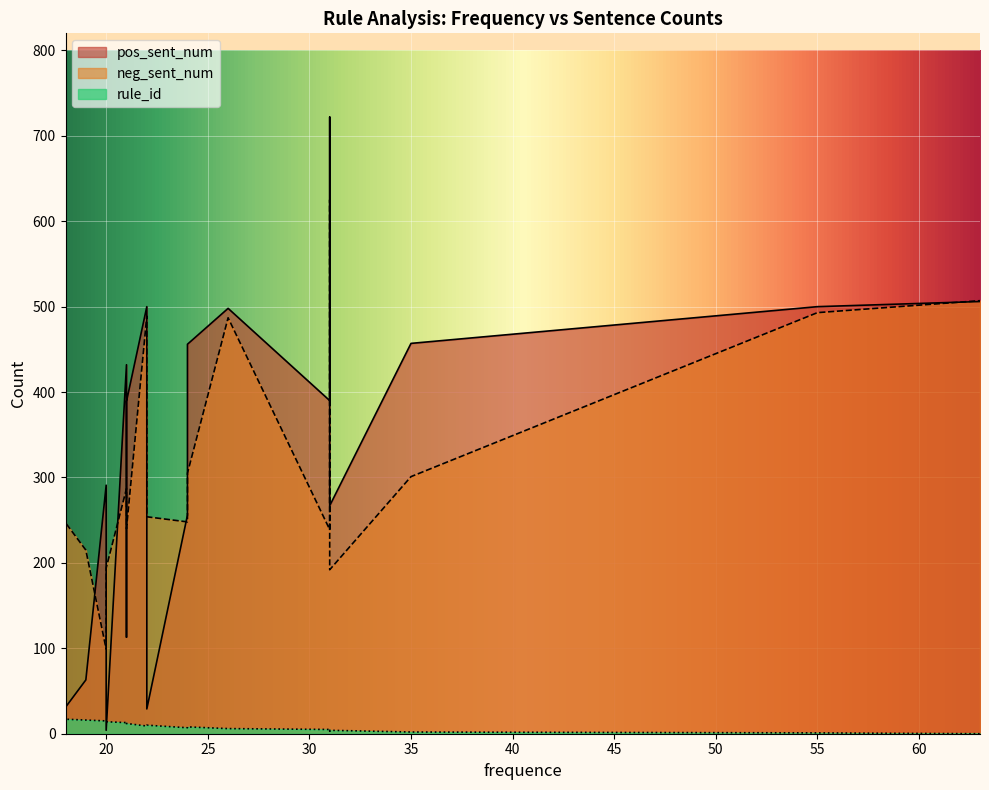

True or false: rule_id and neg_sent_num intersect in this chart.

False